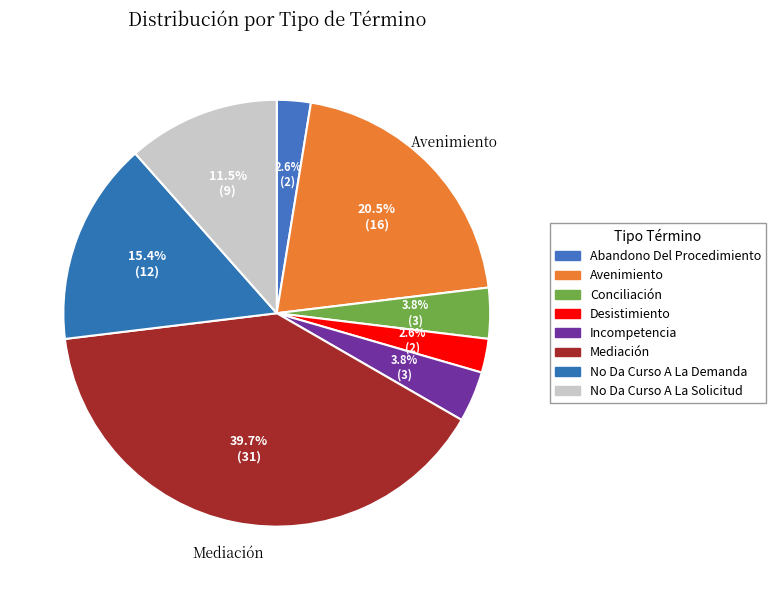

Which category has the smallest portion of the pie?

Abandono Del Procedimiento